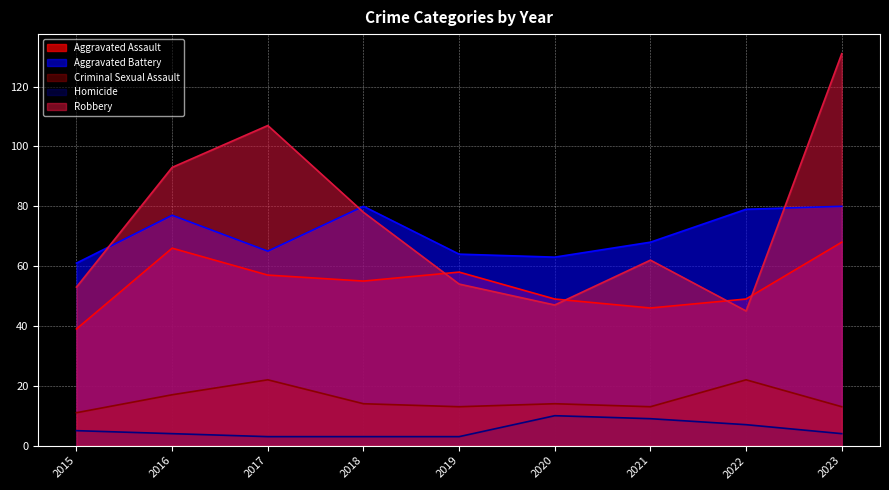

Does the chart display data point markers on the line(s)?

No